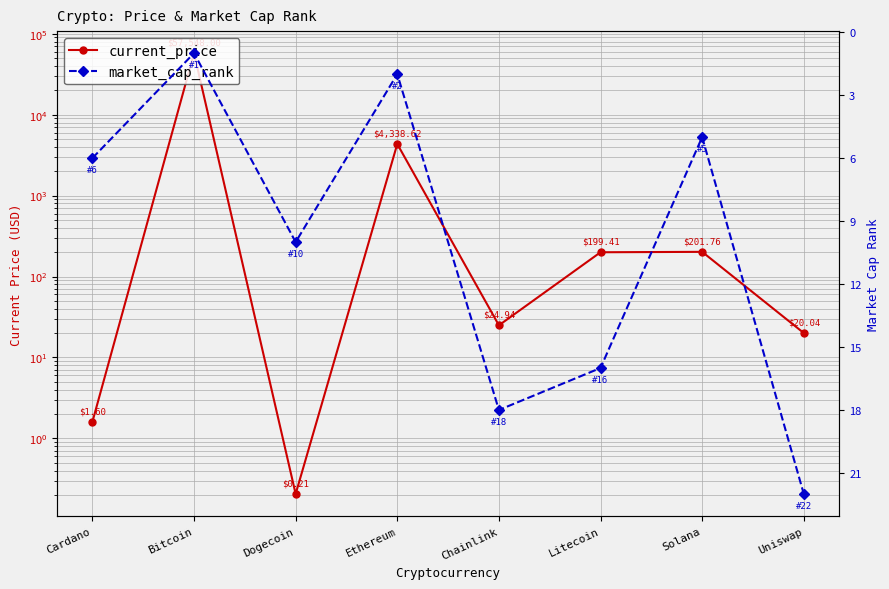

Reading right to left, list all the values displayed in this chart.

current_price: Uniswap=20.0	Solana=201.8	Litecoin=199.4	Chainlink=24.9	Ethereum=4338.6	Dogecoin=0.2	Bitcoin=57548.0	Cardano=1.6
market_cap_rank: Uniswap=22.0	Solana=5.0	Litecoin=16.0	Chainlink=18.0	Ethereum=2.0	Dogecoin=10.0	Bitcoin=1.0	Cardano=6.0